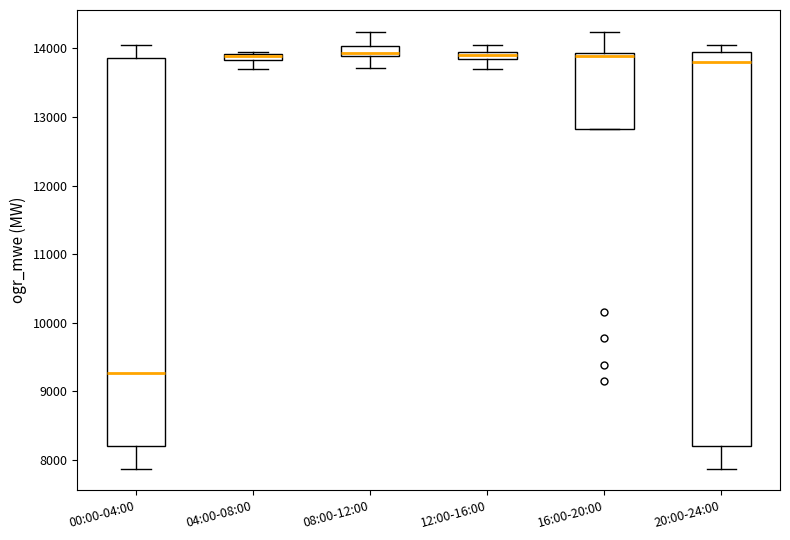

Where is the upper edge of the box for 08:00-12:00 on the y-axis? The values are not printed on the chart, so give them approximately, as read against the axis.

14000